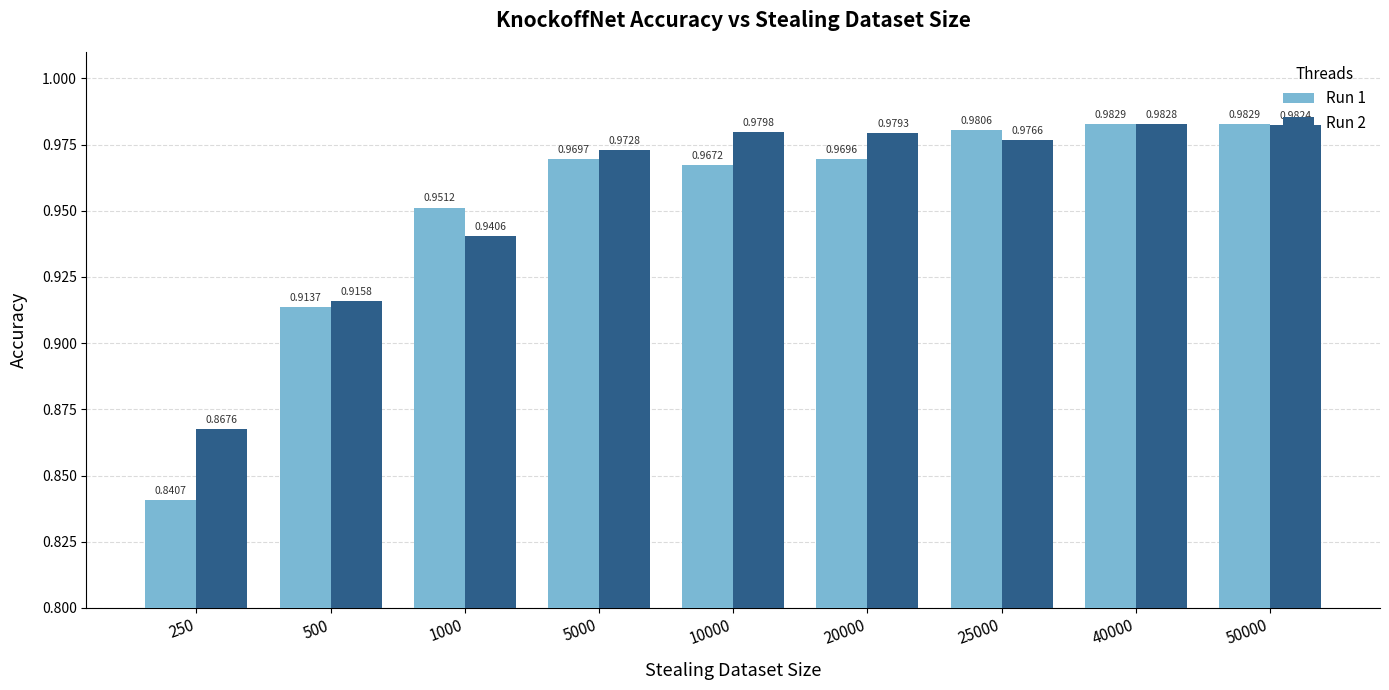

Which series changed the most between 1000 and 25000?

Run 2